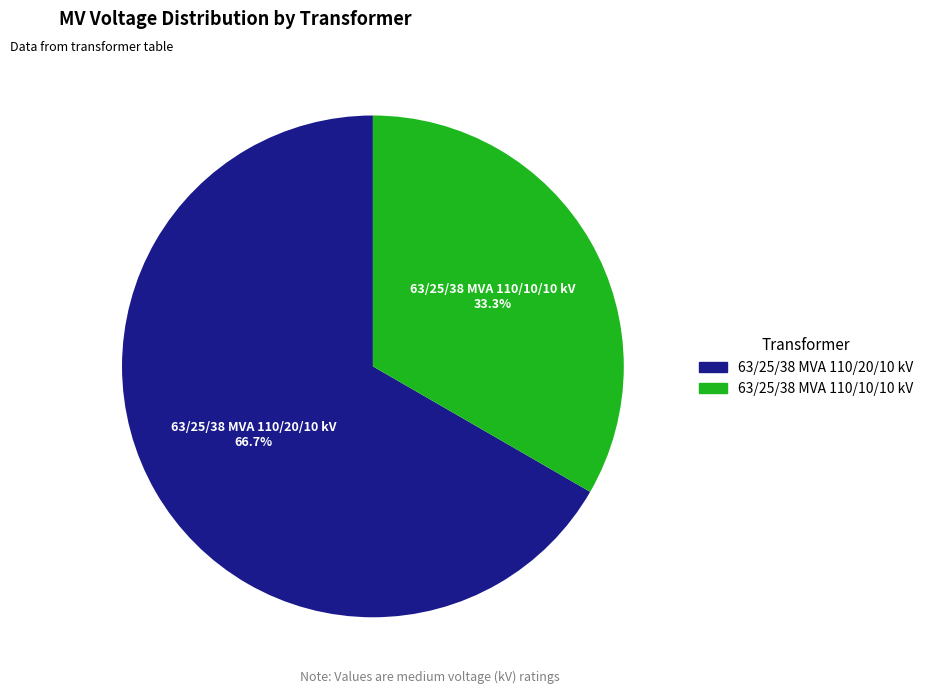

Between 63/25/38 MVA 110/10/10 kV and 63/25/38 MVA 110/20/10 kV, which is larger?

63/25/38 MVA 110/20/10 kV